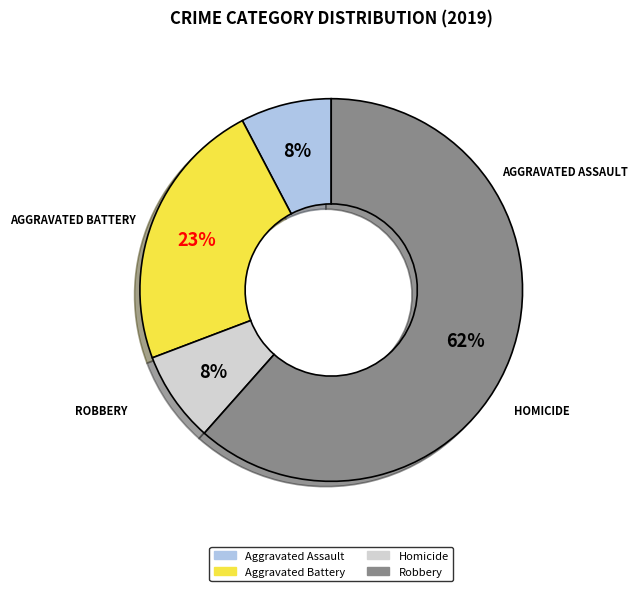

Count the number of slices in the pie.

4